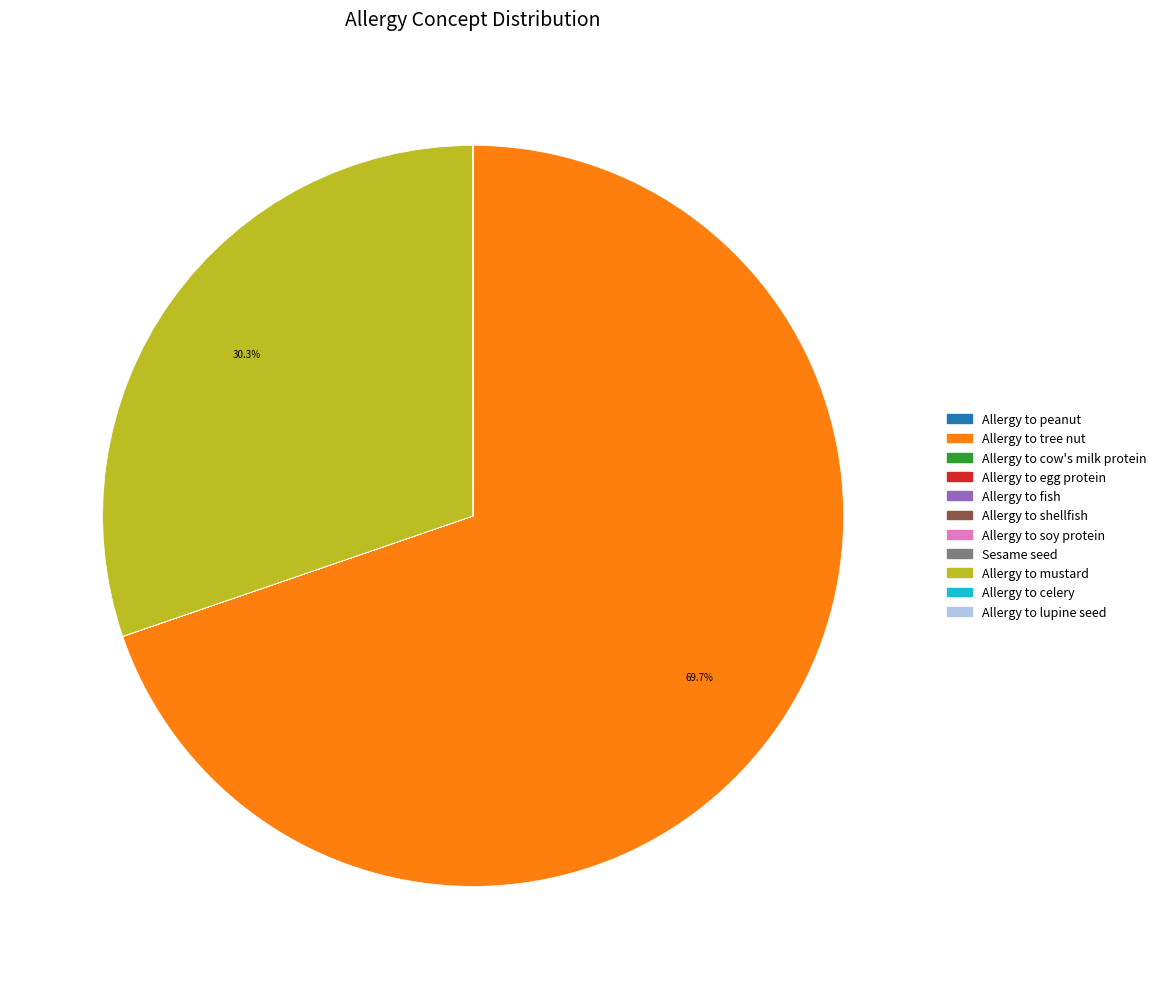

To the nearest percent, what percentage of the pie is Allergy to mustard?

30%